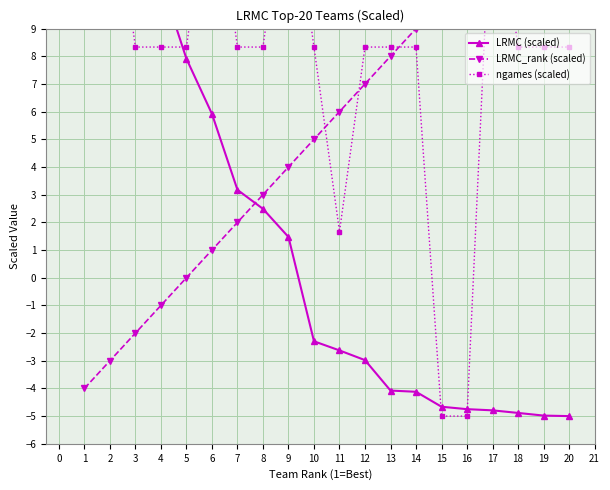

Reading right to left, transcribe all the data shown in this chart.

LRMC (scaled): -5.0	-5.0	-4.9	-4.8	-4.7	-4.7	-4.1	-4.1	-3.0	-2.6	-2.3	1.5	2.5	3.2	5.9	7.9	10.7	11.9	13.2	15.0
LRMC_rank (scaled): 15.0	14.0	13.0	12.0	11.0	10.0	9.0	8.0	7.0	6.0	5.0	4.0	3.0	2.0	1.0	0.0	-1.0	-2.0	-3.0	-4.0
ngames (scaled): 8.3	8.3	8.3	15.0	-5.0	-5.0	8.3	8.3	8.3	1.7	8.3	15.0	8.3	8.3	15.0	8.3	8.3	8.3	15.0	15.0